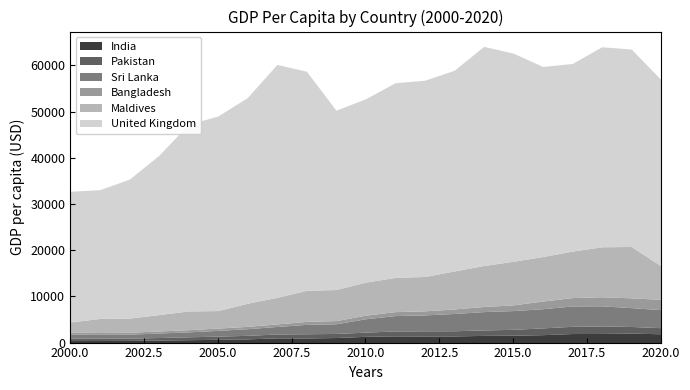

Reading left to right, what are all the values shown in this chart?

India: 442.0	449.9	468.8	543.8	624.1	710.5	802.0	1022.7	993.5	1096.6	1350.6	1449.6	1434.0	1438.1	1559.9	1590.2	1714.3	1958.0	1974.4	2047.2	1910.4
Pakistan: 531.3	499.2	489.4	549.9	631.5	688.5	770.8	837.6	914.7	884.4	911.1	1075.5	1109.7	1126.0	1173.4	1282.4	1468.8	1567.6	1620.7	1437.2	1322.3
Sri Lanka: 869.7	832.8	867.5	982.2	1065.8	1248.7	1435.8	1630.4	2037.3	2090.4	2893.9	3321.5	3449.1	3740.6	3971.9	4060.1	4150.9	4401.1	4360.6	4082.7	3893.8
Bangladesh: 413.1	410.0	408.0	440.7	469.1	492.8	503.5	552.3	630.1	698.5	776.9	856.4	876.8	973.8	1108.5	1236.0	1660.0	1815.6	1963.4	2122.1	2233.3
Maldives: 2210.0	3028.0	3069.0	3539.8	4060.5	3789.2	5010.2	5746.6	6743.1	6719.3	7158.1	7409.3	7447.4	8222.6	8872.1	9434.3	9640.3	10063.0	10823.6	11118.6	7282.4
United Kingdom: 28291.0	27886.8	30079.7	34479.4	40390.8	42131.7	44536.6	50435.4	47429.9	38821.2	39693.2	42150.7	42485.6	43449.1	47447.6	45071.1	41146.1	40621.3	43306.3	42747.1	40318.6